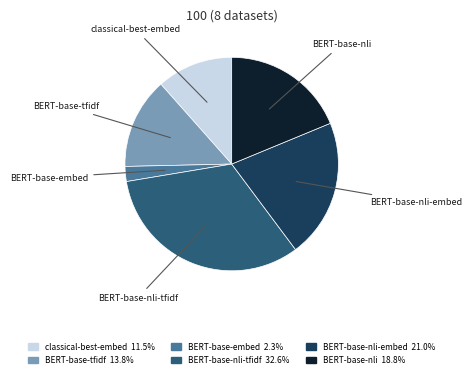

Between BERT-base-embed and BERT-base-nli-embed, which is larger?

BERT-base-nli-embed